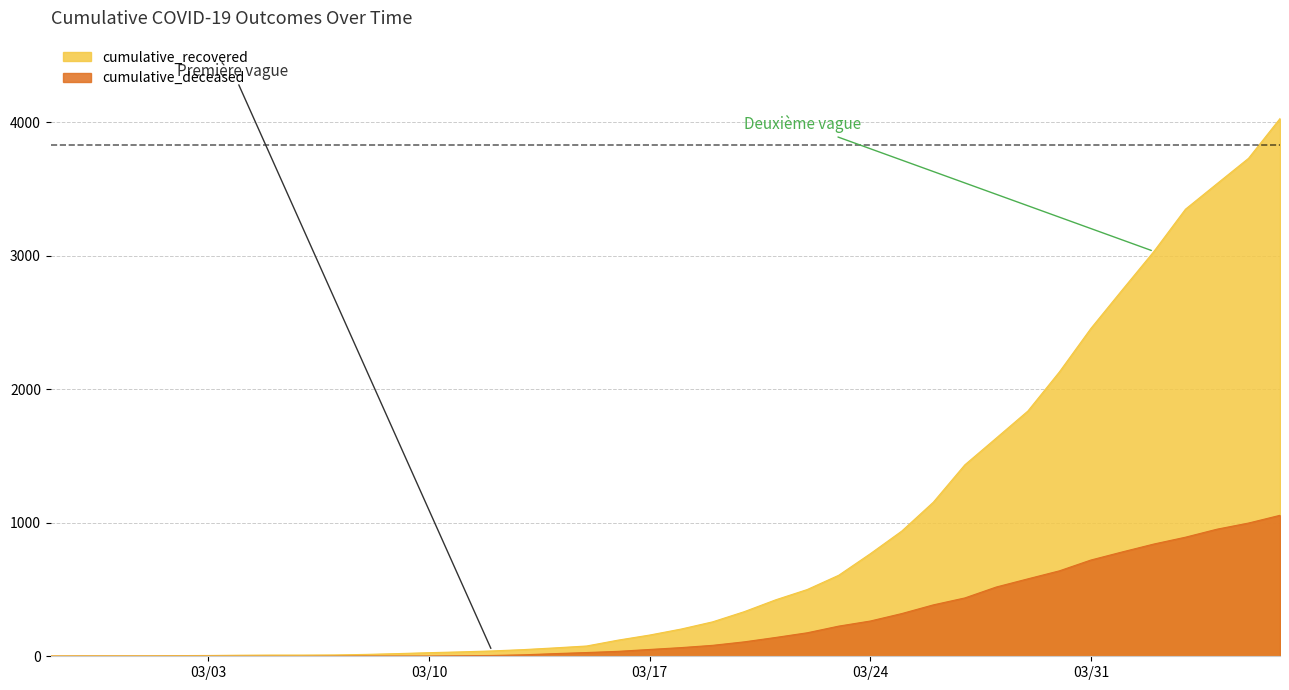

True or false: cumulative_deceased has more than 1 points higher than both neighbors.

False